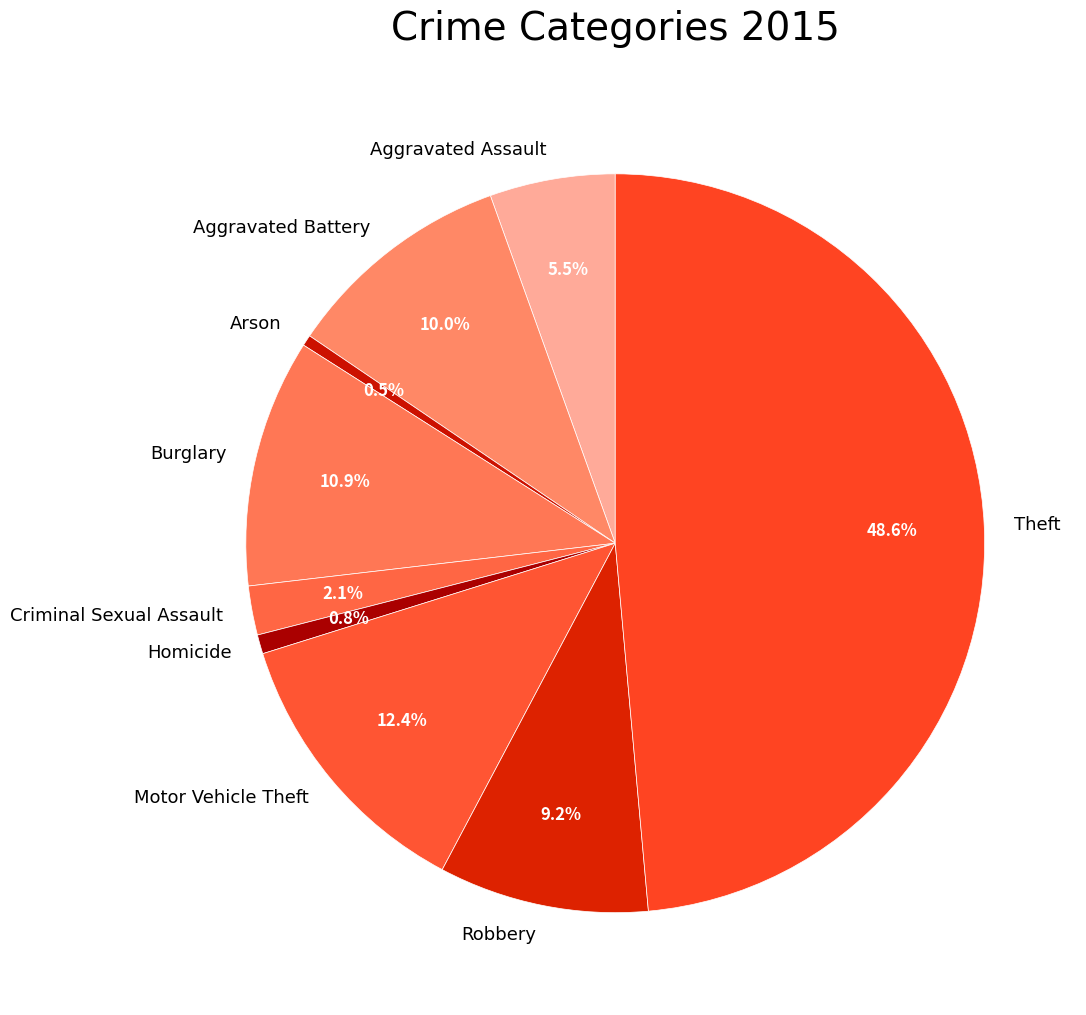

Is it true that Aggravated Assault is 18% of the pie?

False